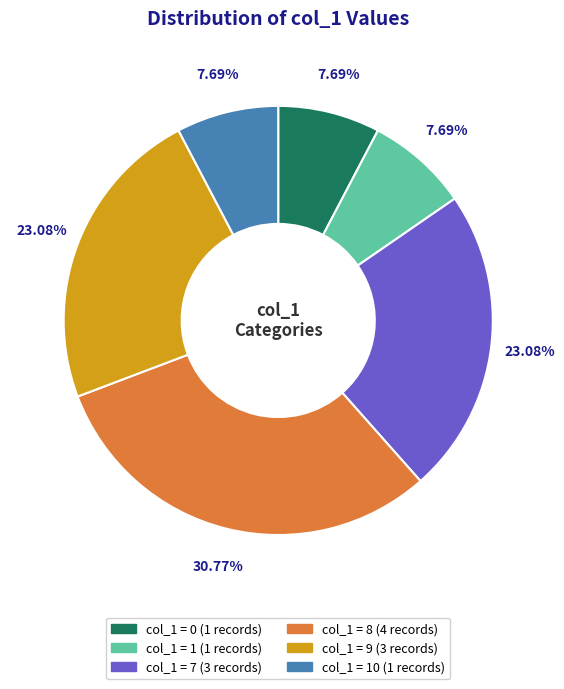

Is there a majority slice in this chart?

No